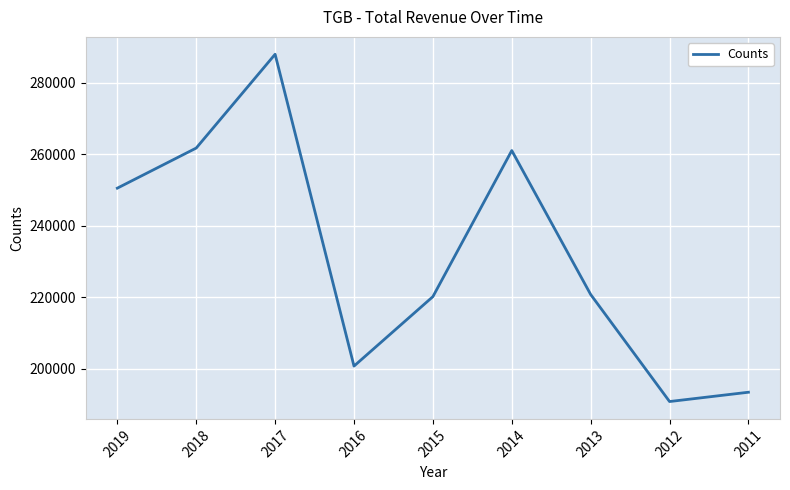

Which has a higher value, 2014 or 2016?

2014